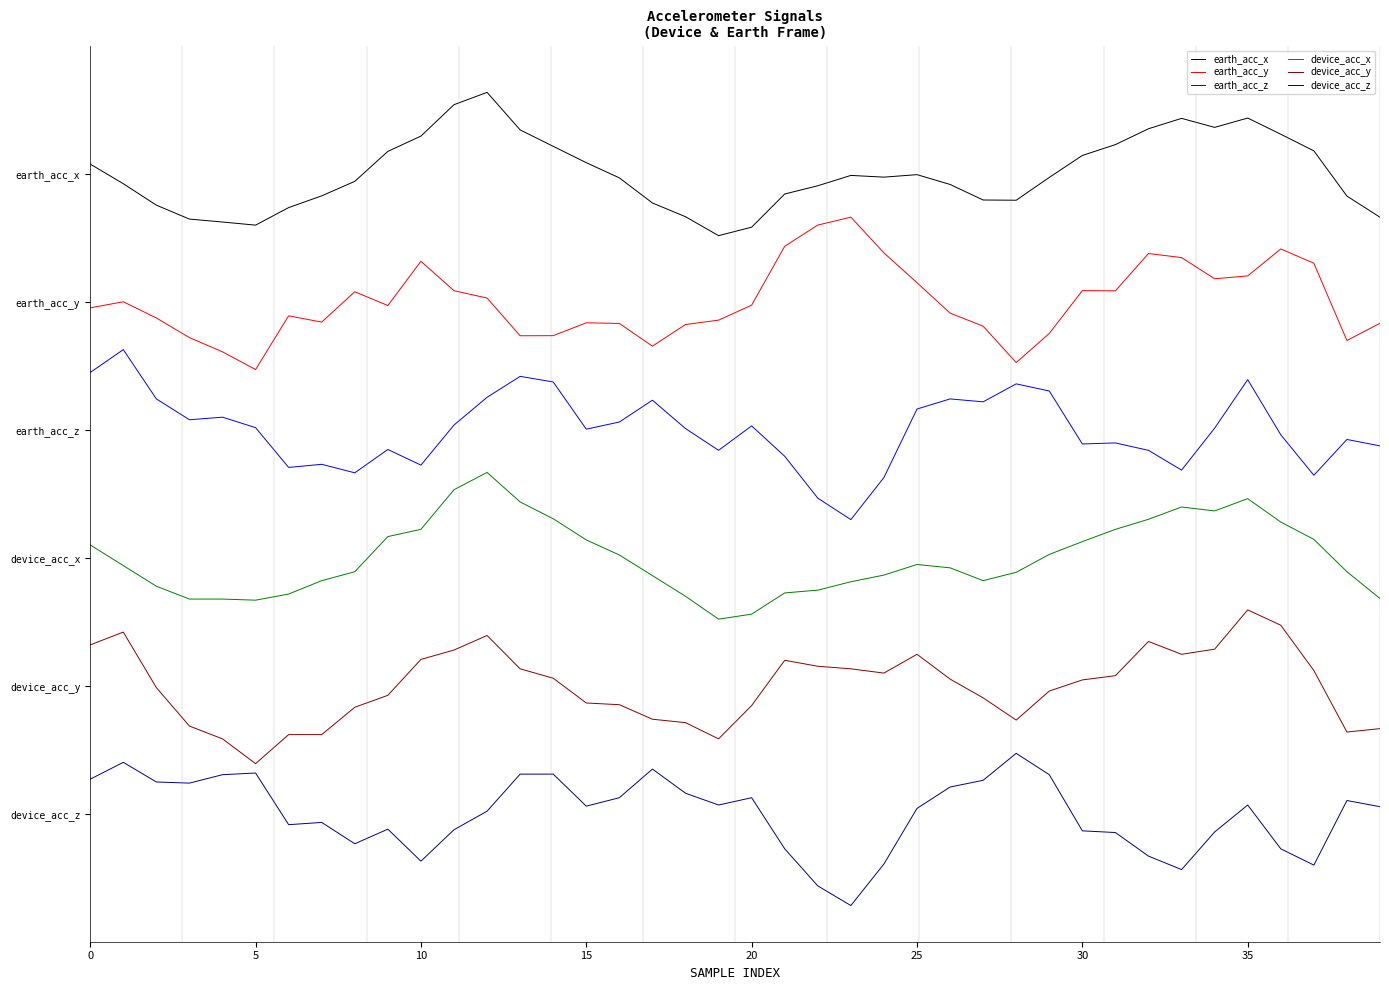

Does the chart have visible grid lines?

No